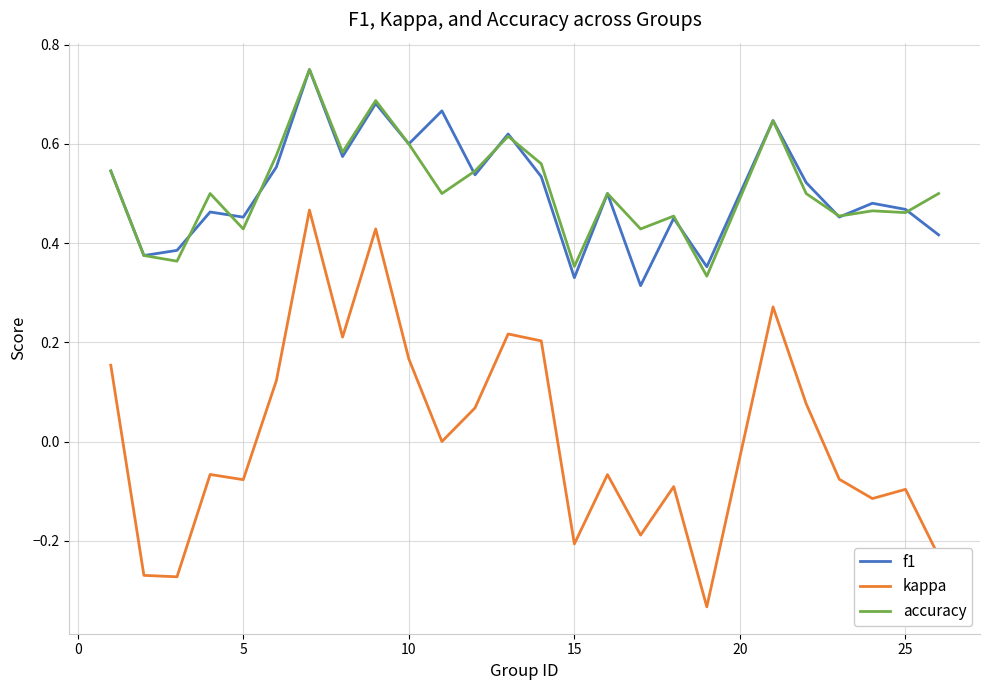

True or false: f1 and kappa intersect in this chart.

False